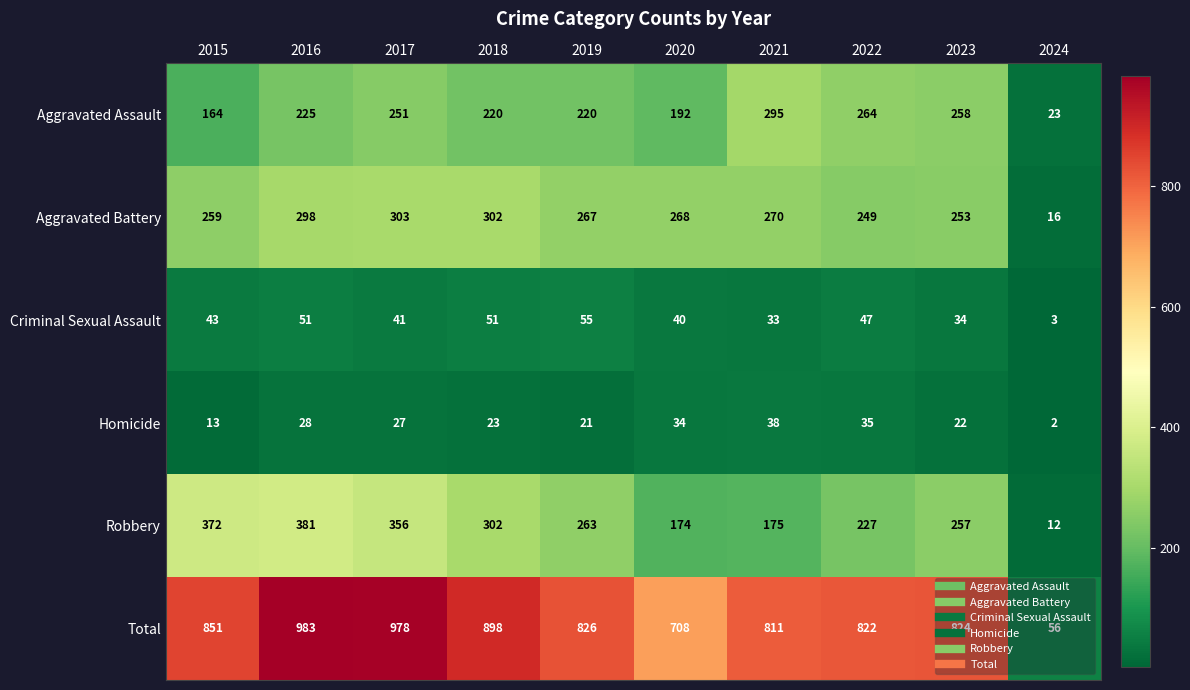

What is the difference between the highest and lowest values at 2015?

838